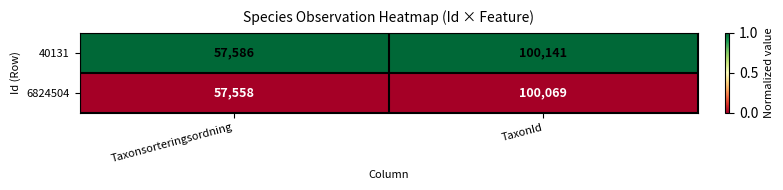

At which label does 6824504 reach its minimum?

Taxonsorteringsordning